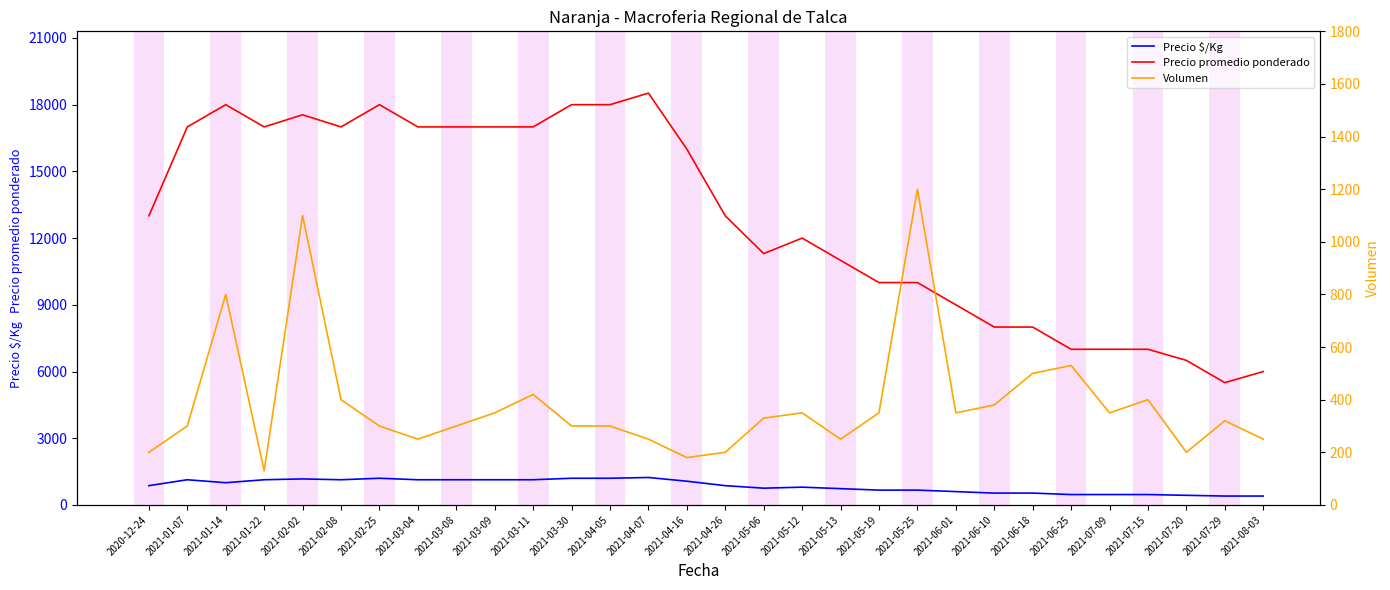

Is this an area chart (filled region under the line)?

No